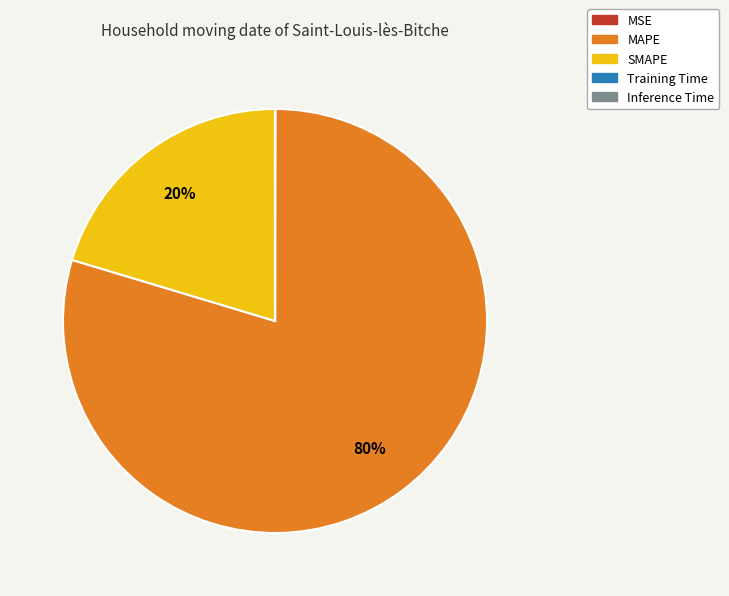

Does SMAPE represent more than half of the total?

No